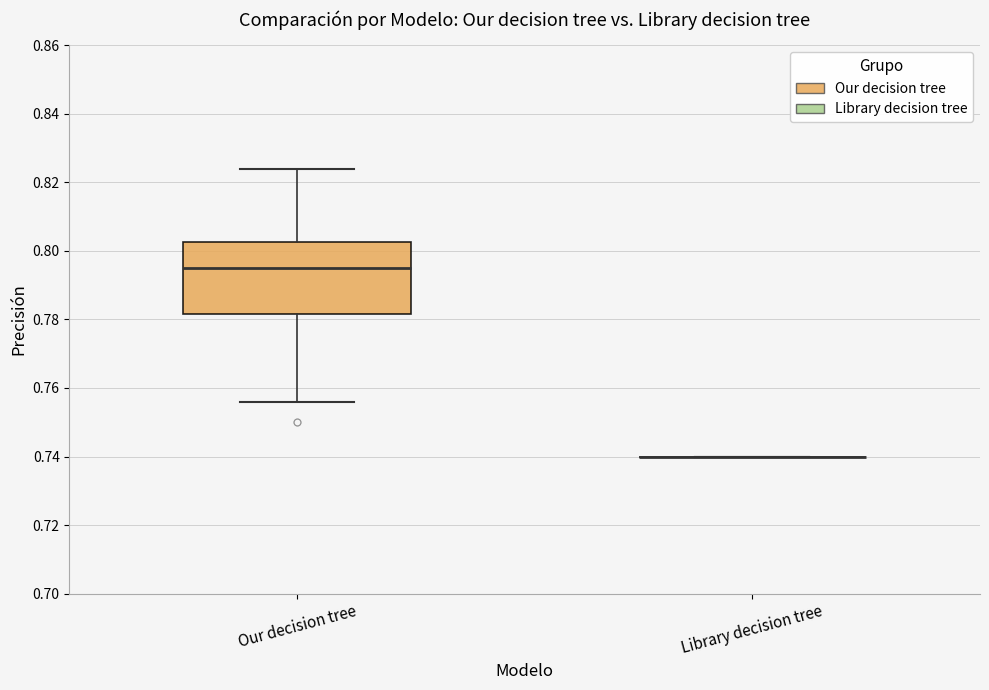

Comparing the boxes themselves (not the whiskers), which one is the tallest?

Our decision tree